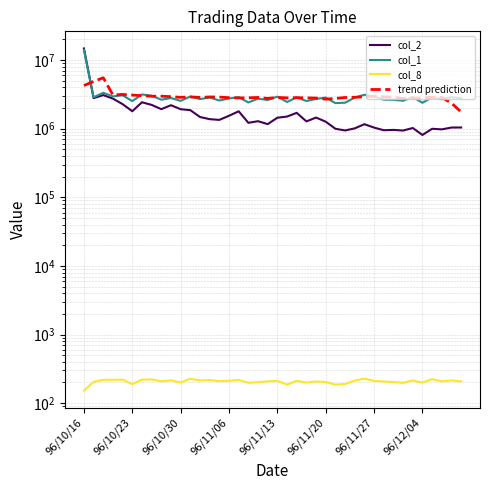

At which category does the chart reach its minimum across all series?

96/10/16